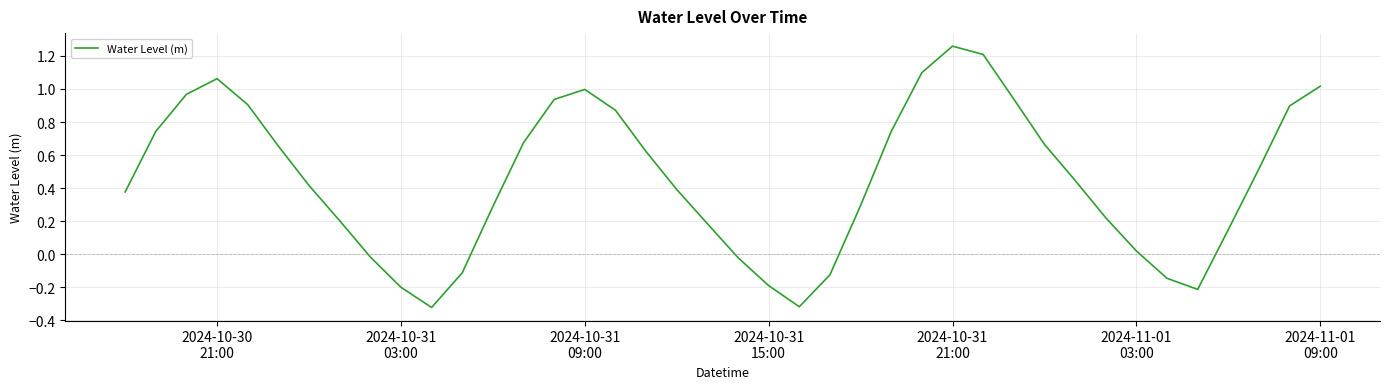

What is the difference between the maximum and minimum values?

1.6